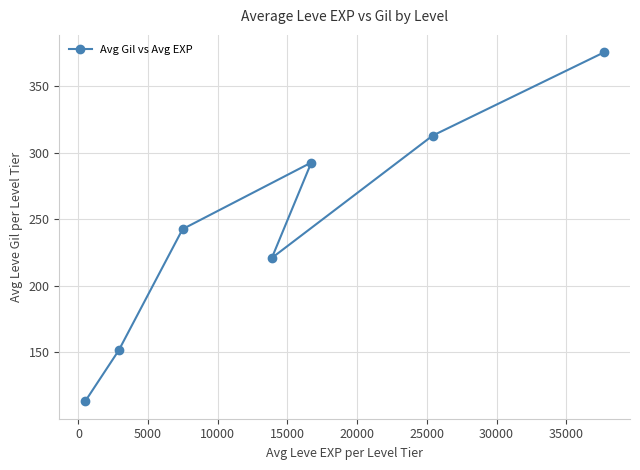

What is the average value?

244.1